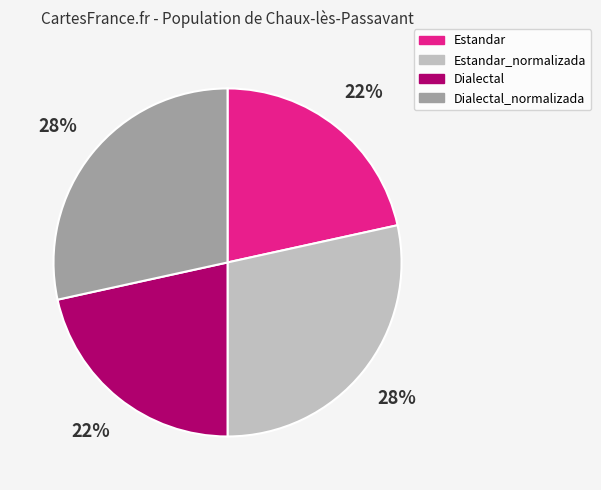

Does Estandar_normalizada account for over 50% of the chart?

No